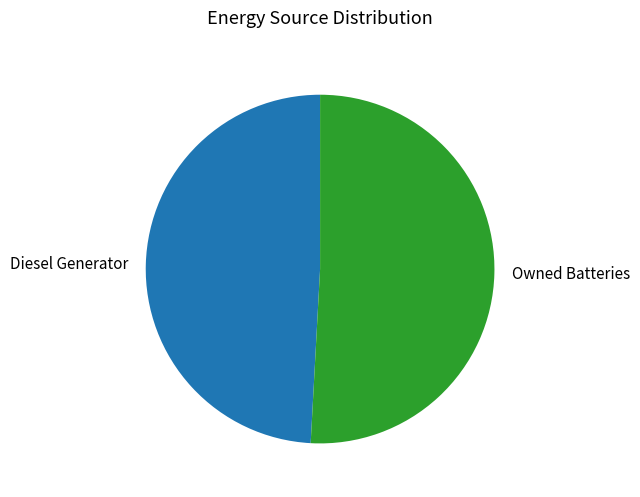

Which category has the smallest portion of the pie?

Diesel Generator